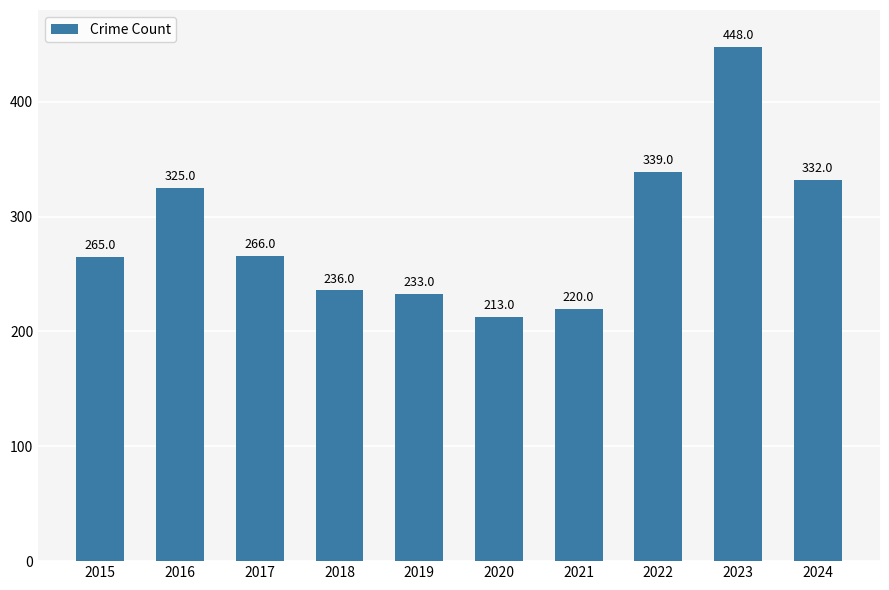

Reading right to left, what are all the values shown in this chart?

332	448	339	220	213	233	236	266	325	265